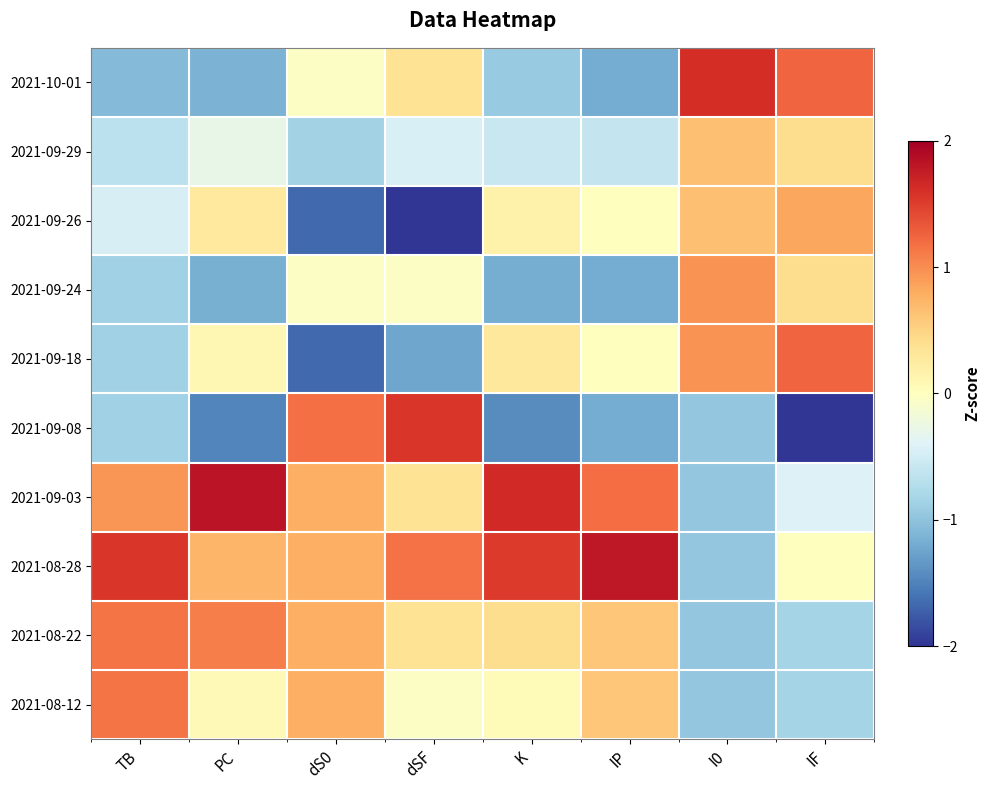

At how many categories does at least one series exceed 0?

8